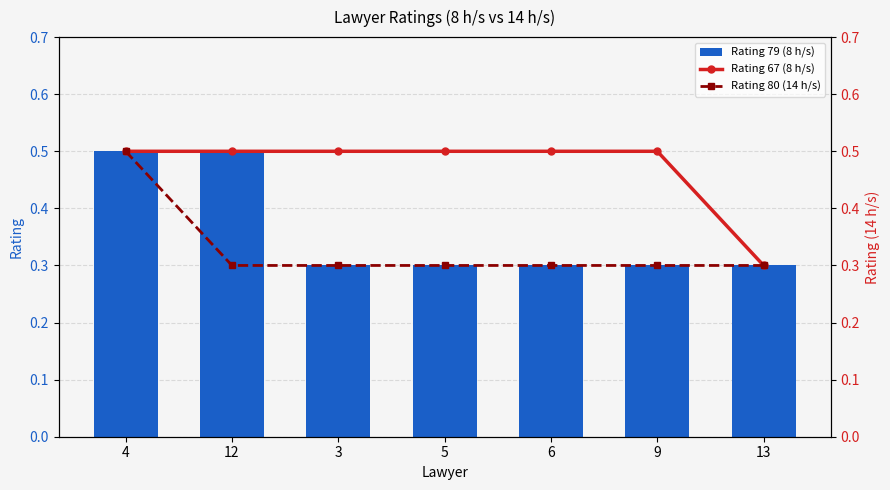

What is the spread (max minus min) of values at 9?

0.2